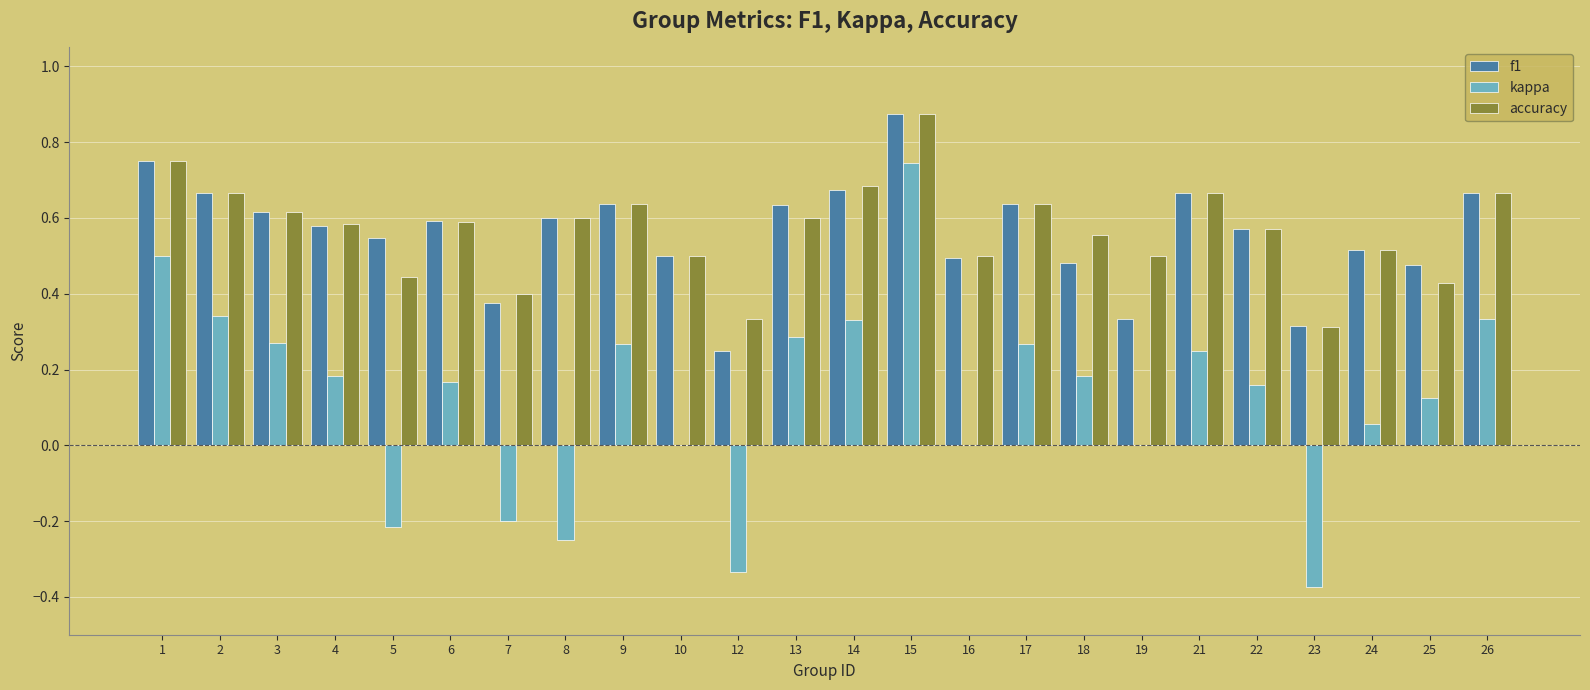

At which category is the sum across all series the highest?

15